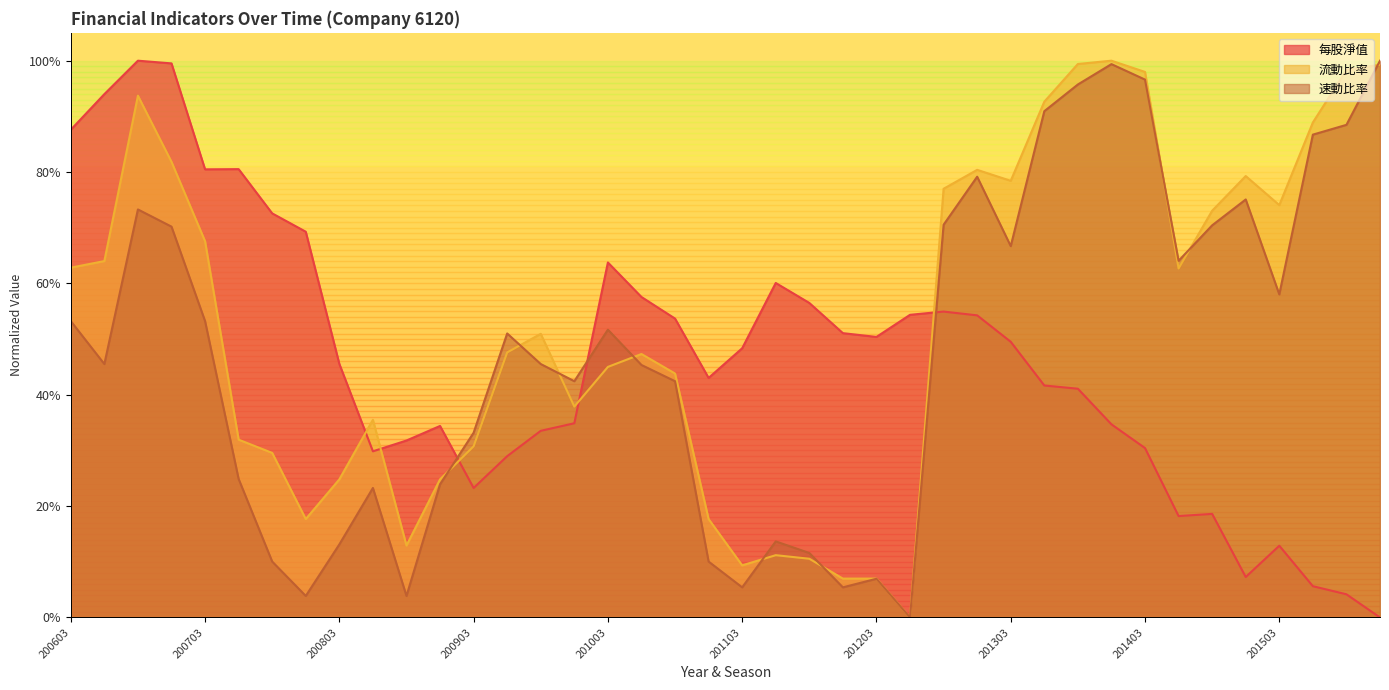

Which series has the largest total across all categories?

流動比率